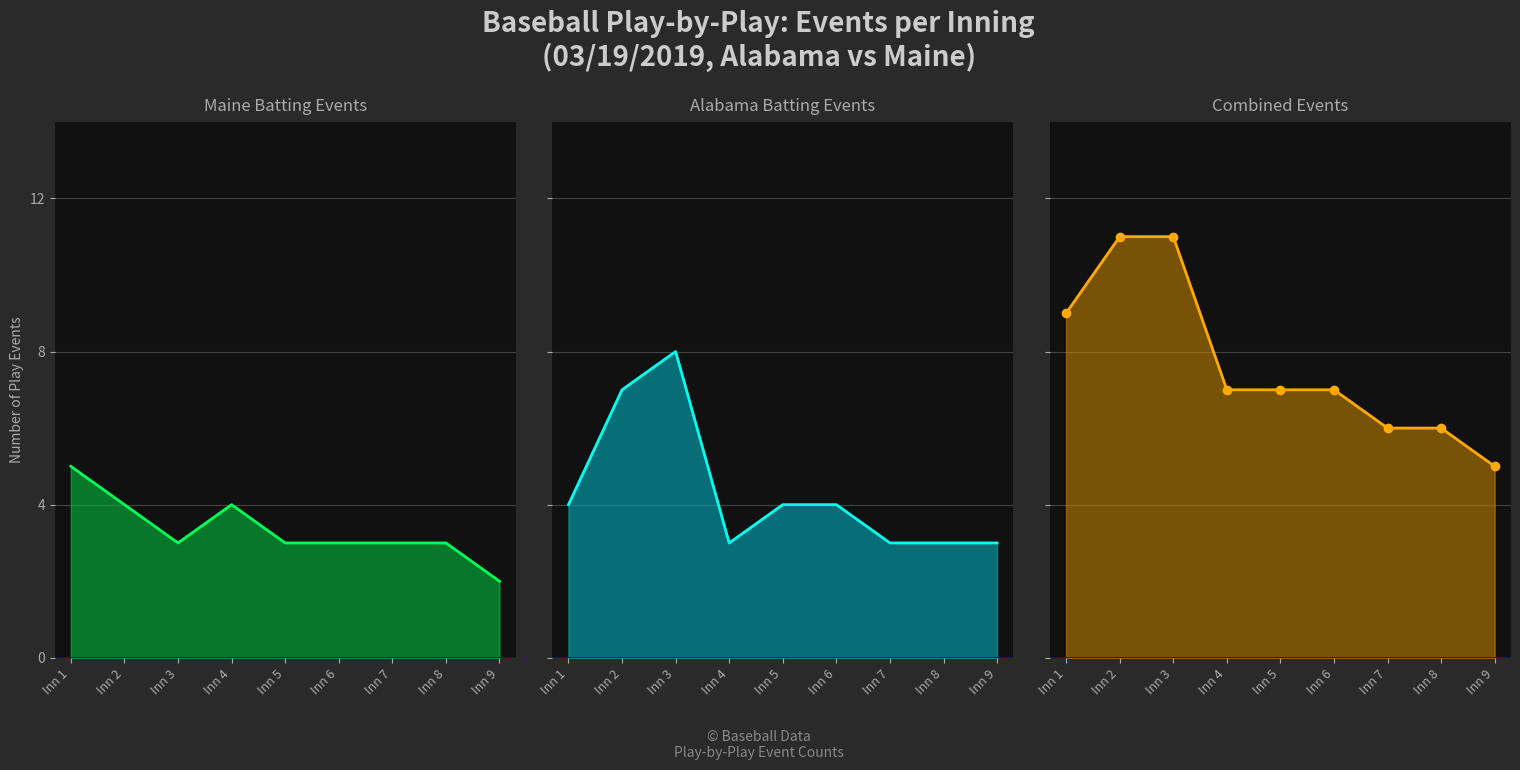

What is the difference between the Alabama Batting Events values at Inn 3 and Inn 8?

5